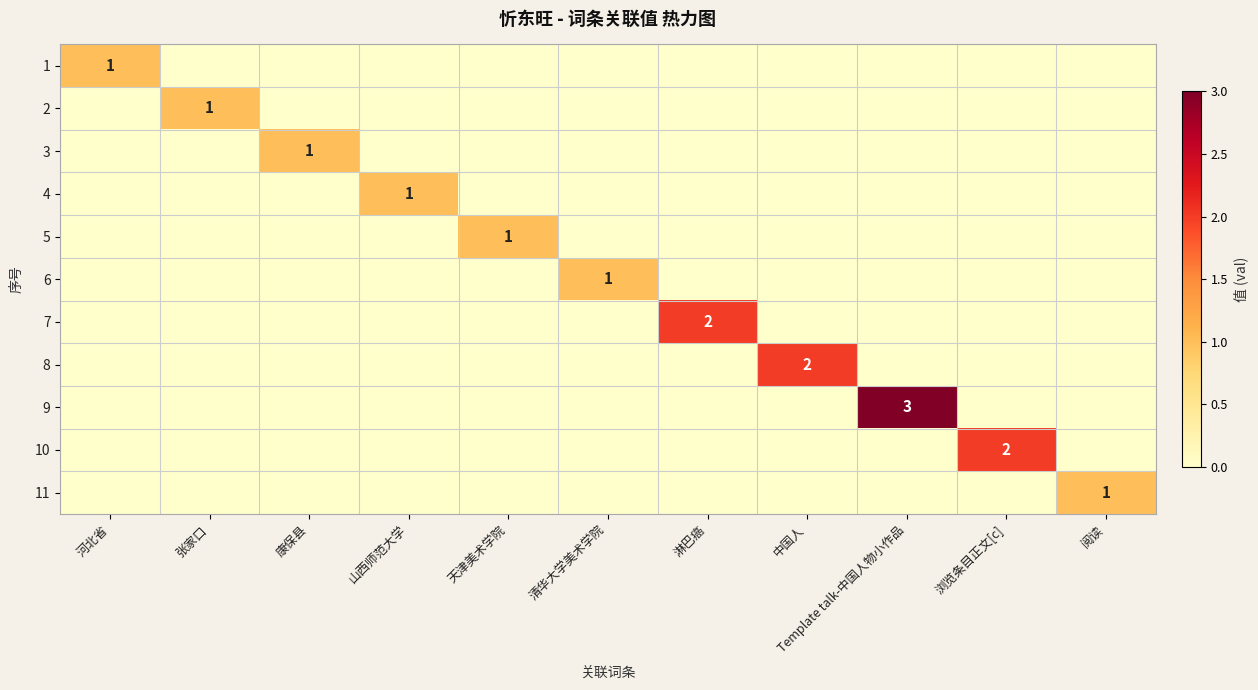

True or false: 1 has a value of 1 at 河北省.

True